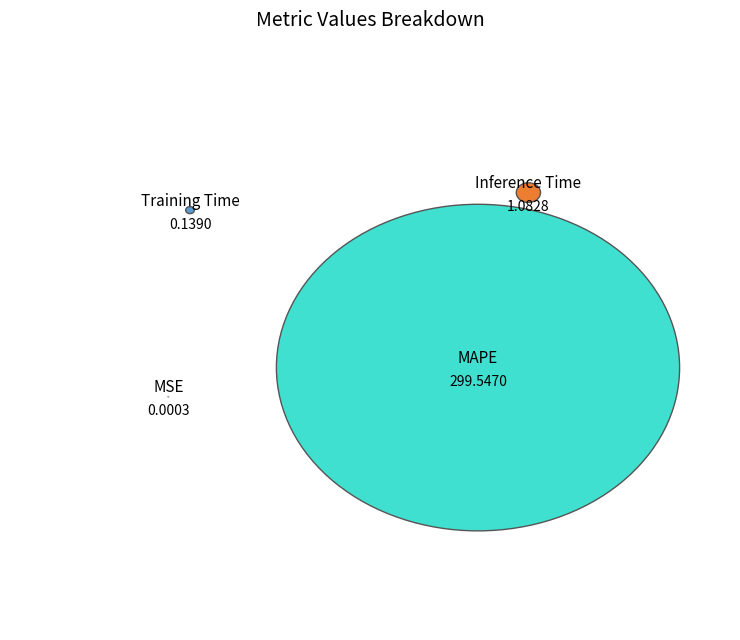

To the nearest percent, what is the difference between the MAPE and MSE slice percentages?

100%